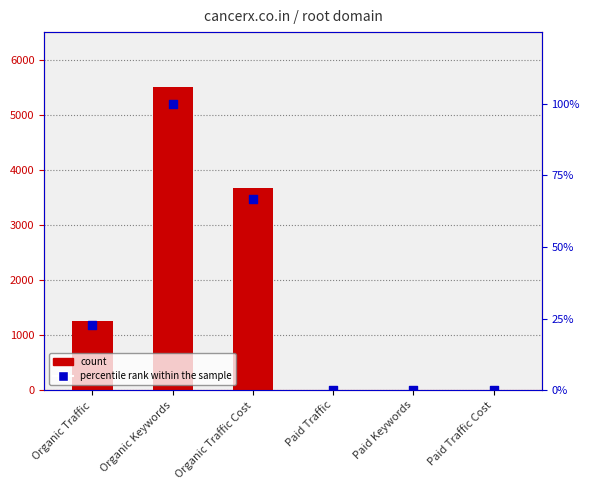

At which category is the sum across all series the highest?

Organic Keywords